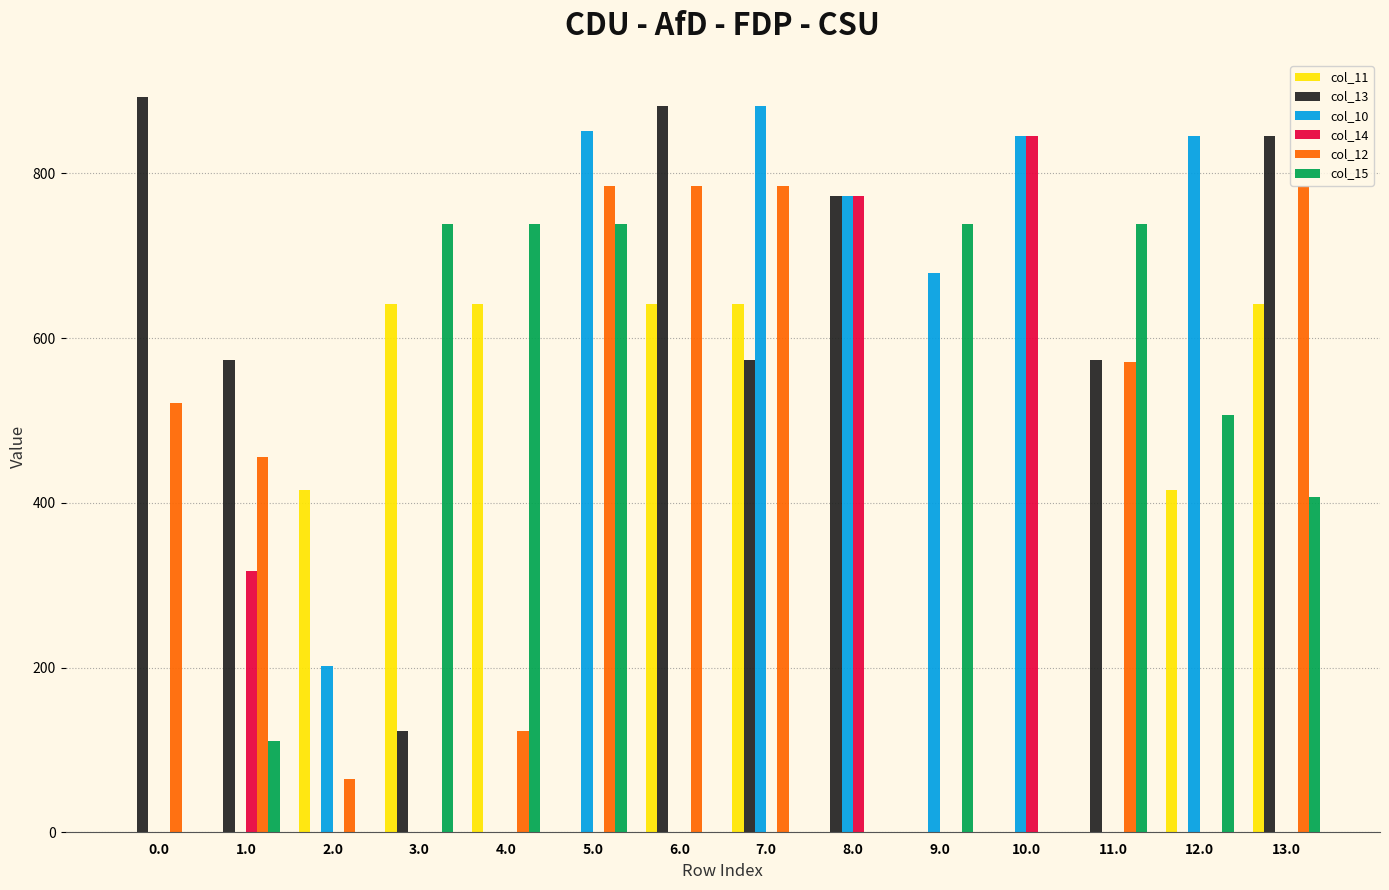

What is the spread (max minus min) of values at 4.0?

739.0